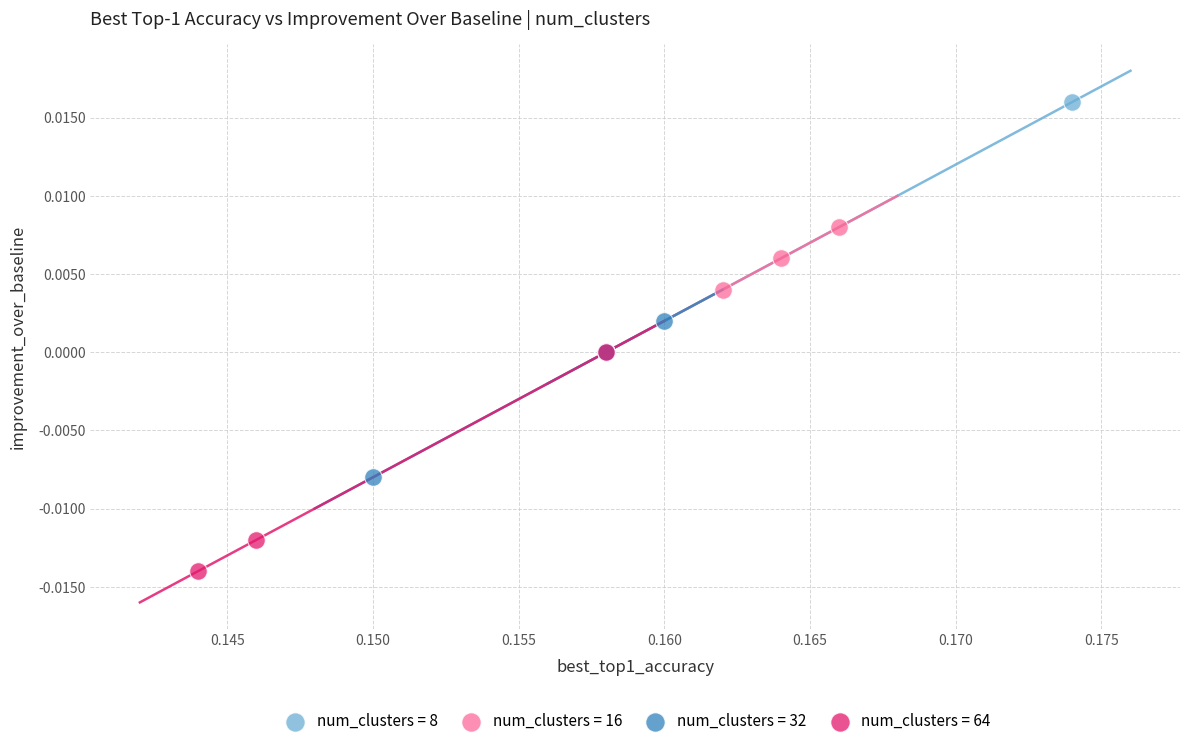

Which series contains the lowest Y value?

num_clusters = 64